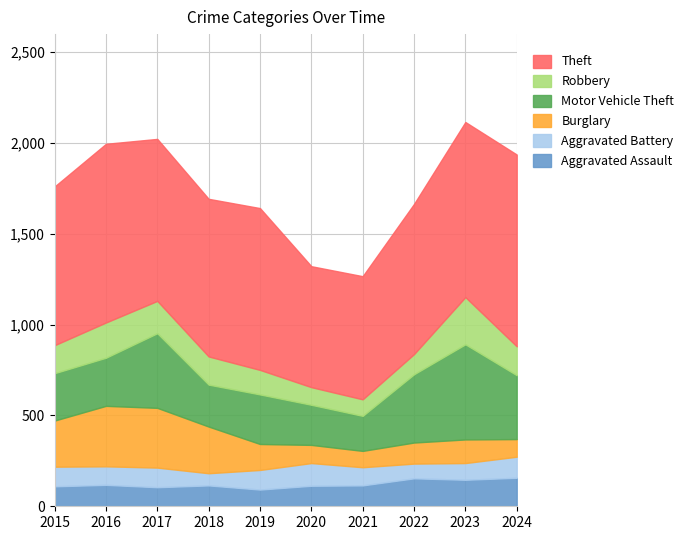

Which series has the largest range (max minus min)?

Theft